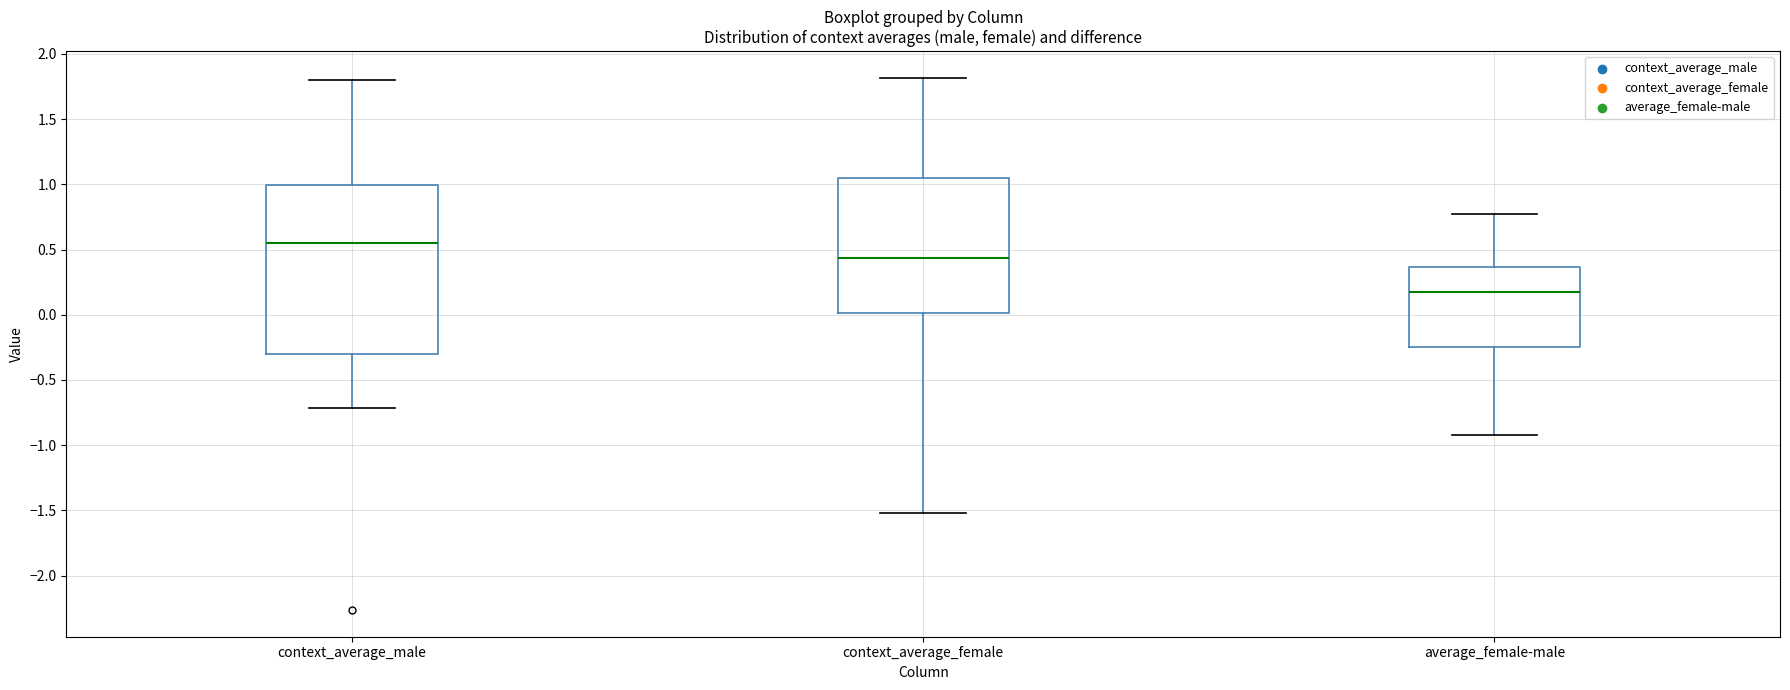

Which box's median line is the highest?

context_average_male